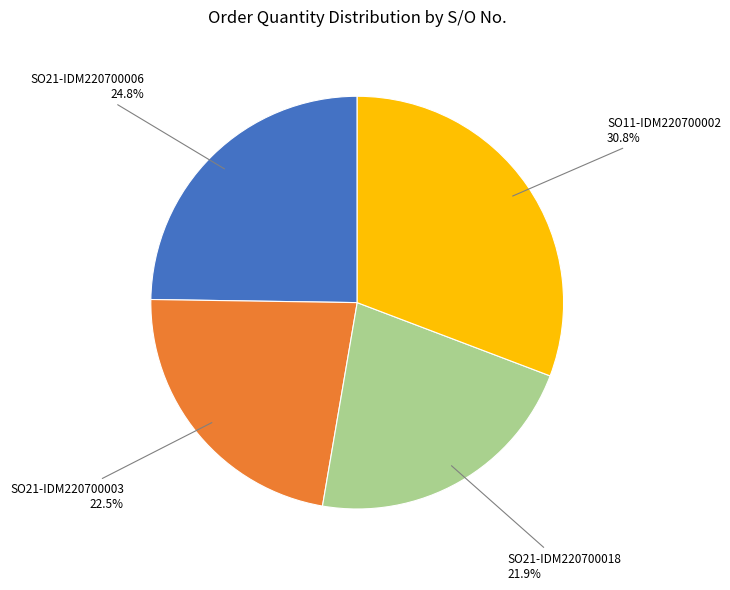

What is the ratio of the value at SO11-IDM220700002 to the value at SO21-IDM220700018?

1.4